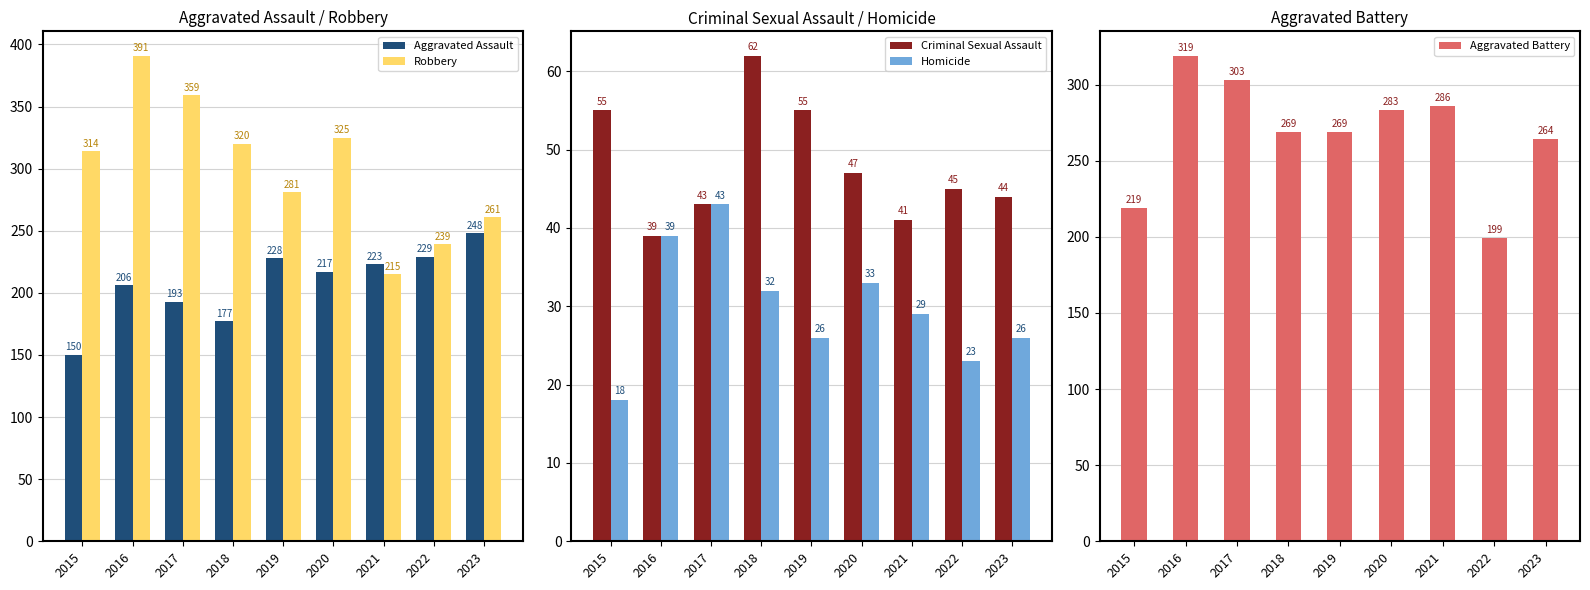

How many bars are there in total?

45